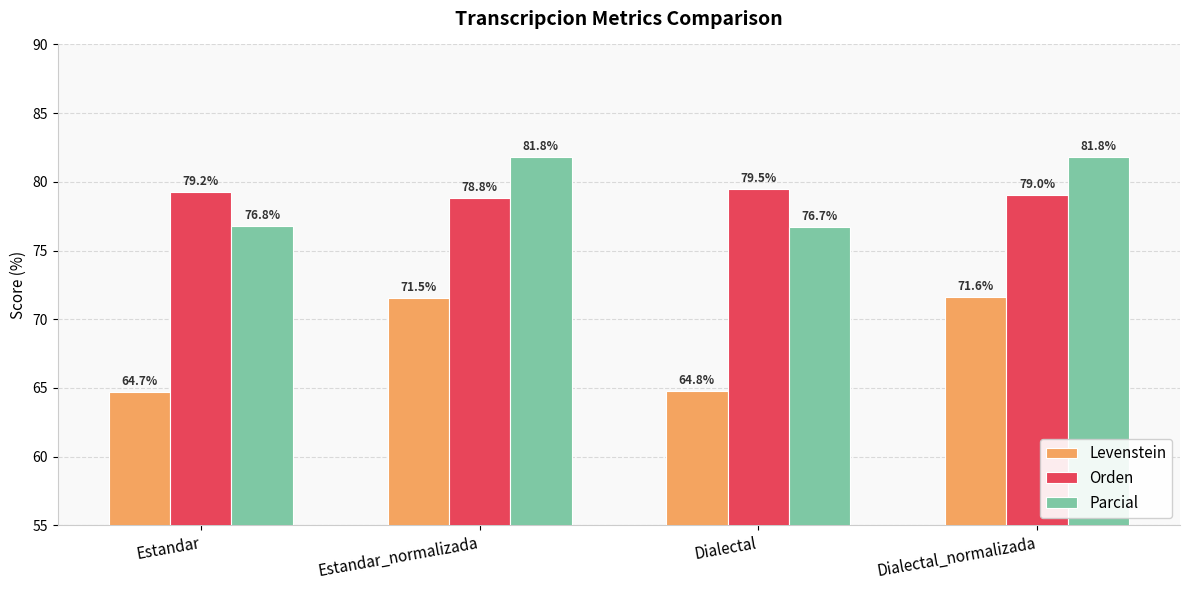

Which series has the largest total across all categories?

Parcial